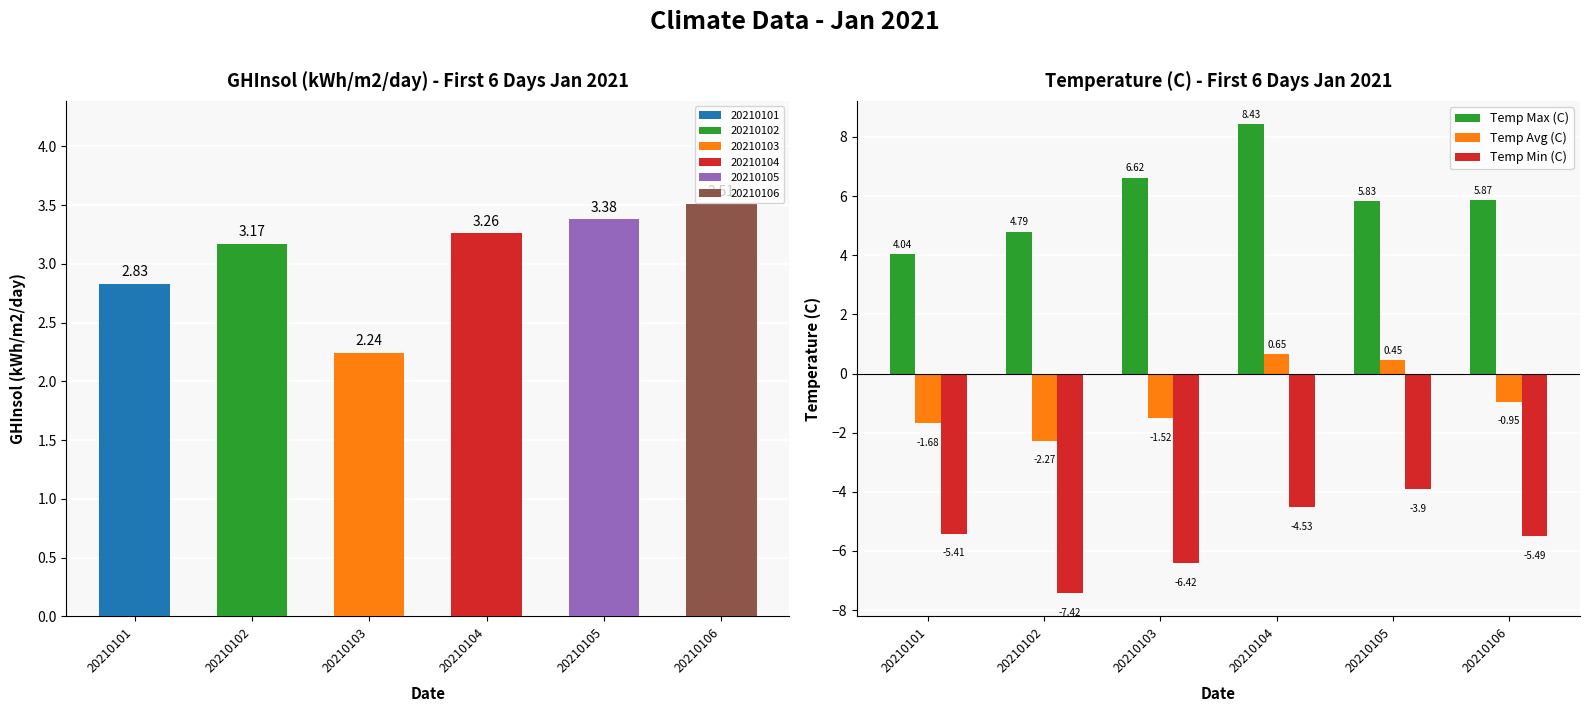

How many distinct data groups are displayed?

3